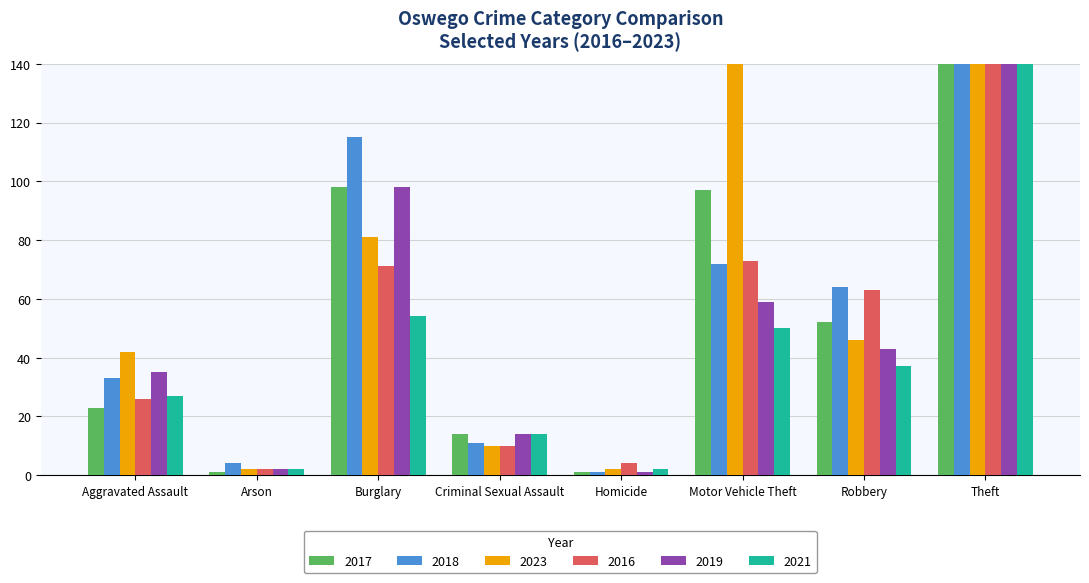

The value of 2017 at Criminal Sexual Assault is 6. True or false?

False